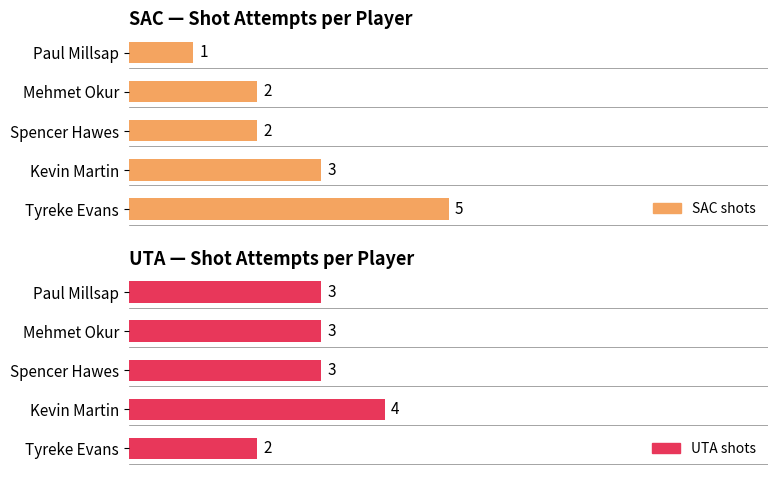

What is the minimum value shown in the chart?

1